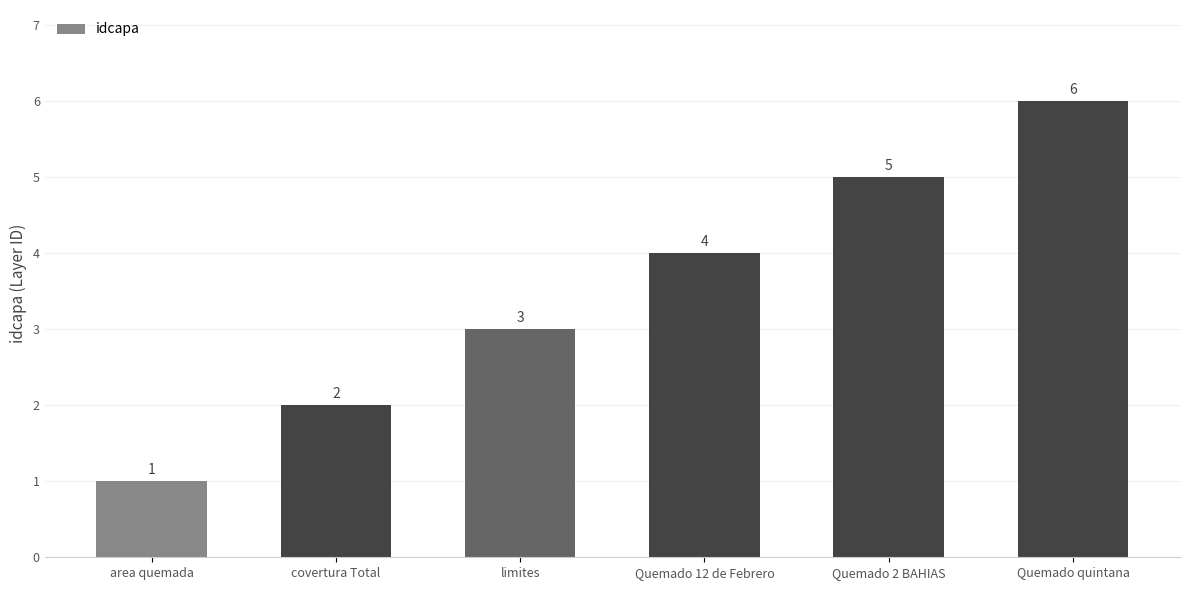

Count the values in the range 2 to 5.

4